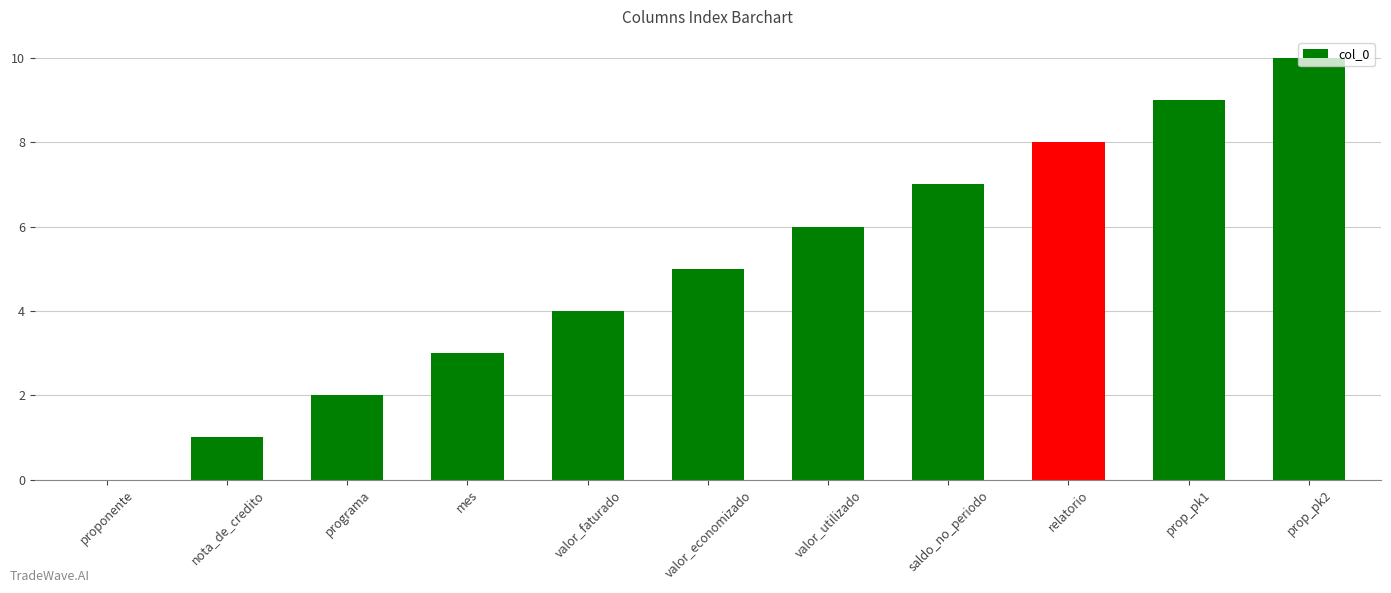

Which category has the highest value across all series?

prop_pk2